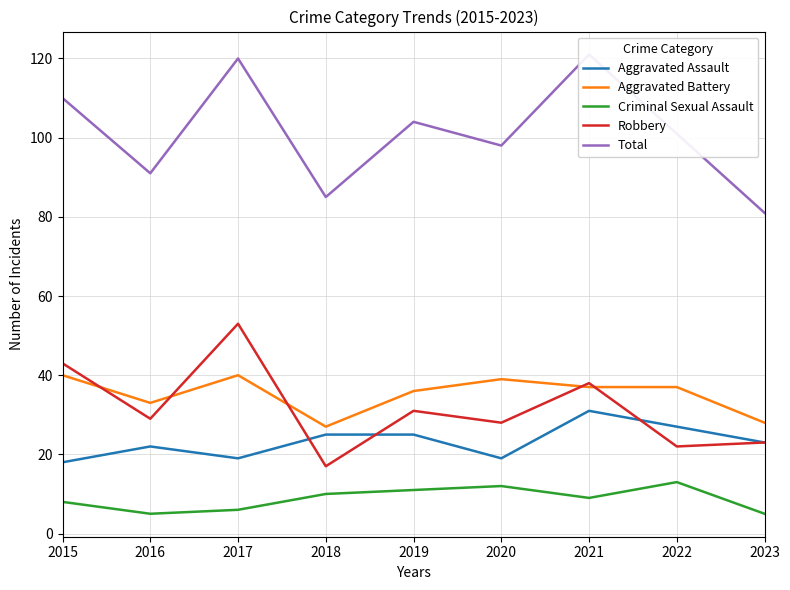

The value of Total at 2020 is 146. True or false?

False